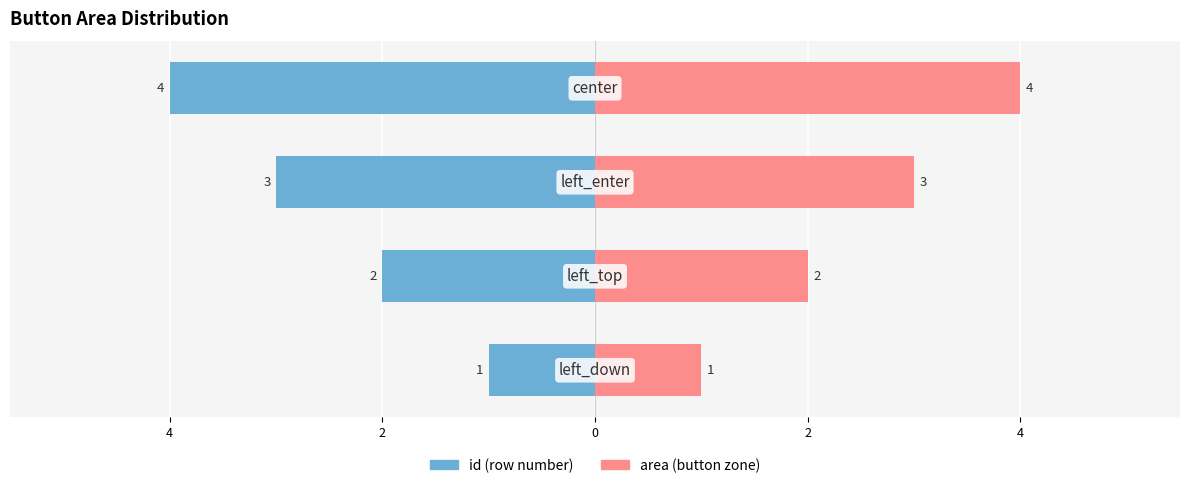

List the series in order of their peak value, highest first.

area, id